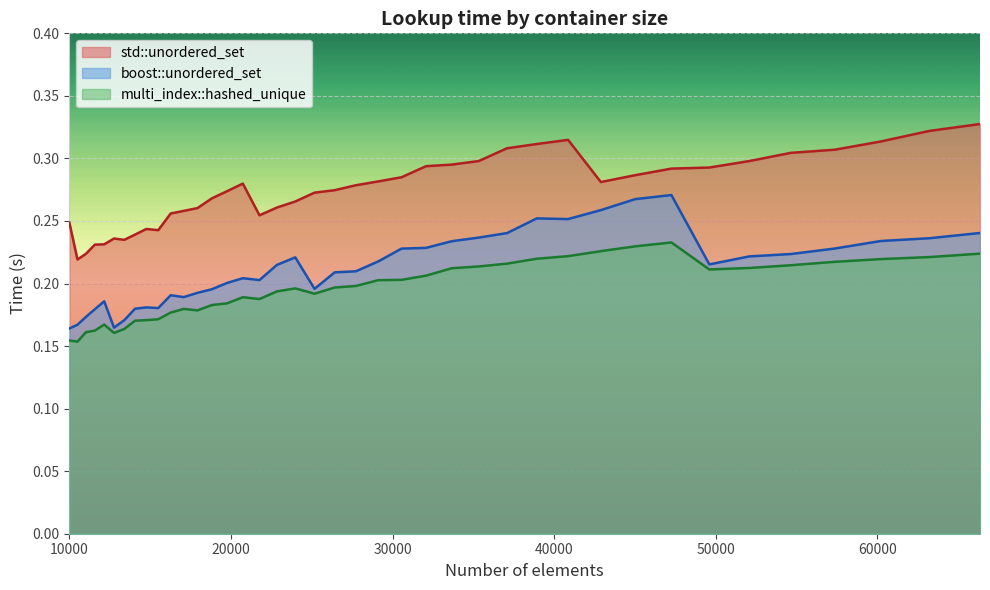

Between 12760 and 32072, which series saw the biggest shift?

boost::unordered_set